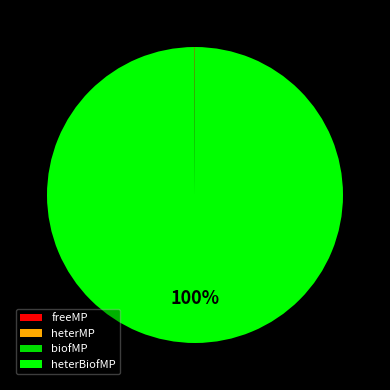

What is the largest slice in the pie chart?

heterBiofMP